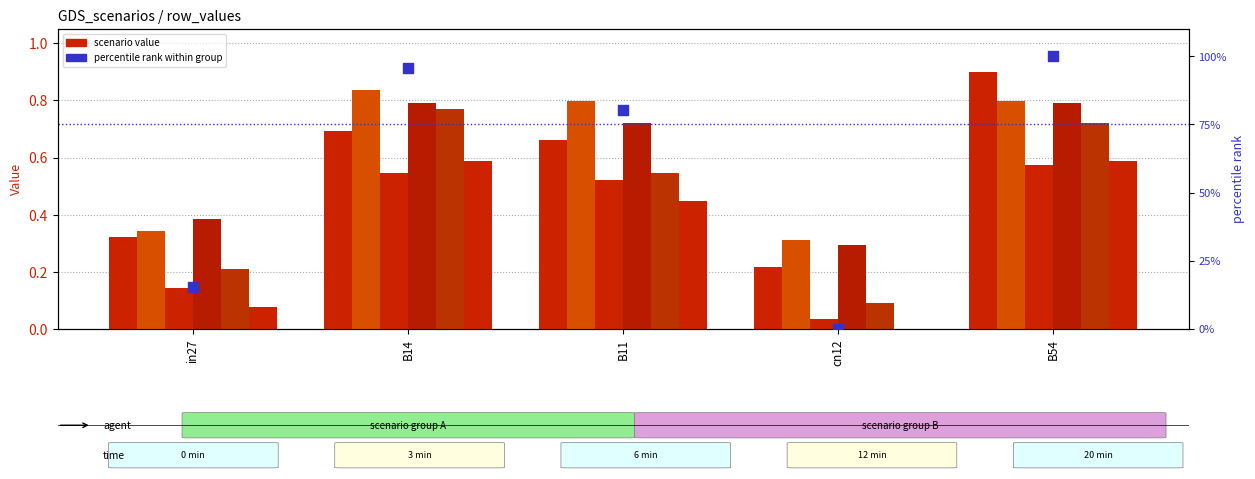

At which category is the sum across all series the highest?

B54